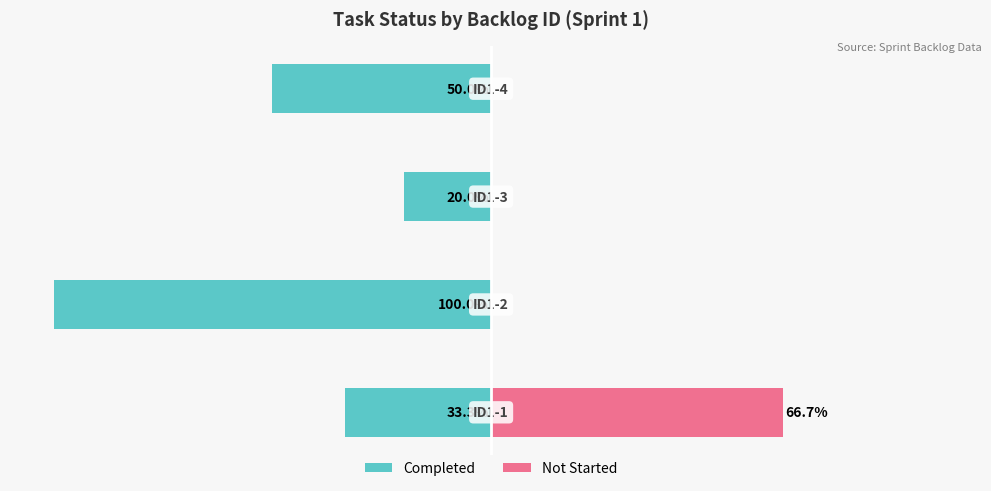

Is the value of Completed at −75 greater than the value of Not Started at −50?

No